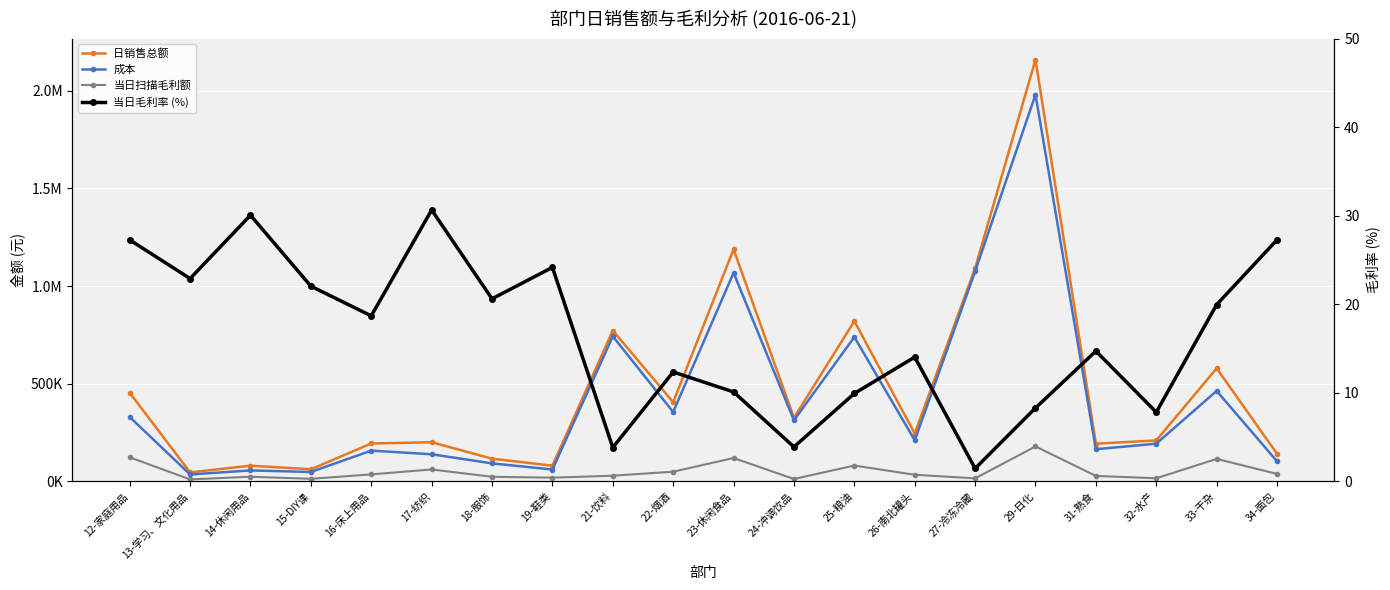

What are all the series names shown in the legend?

日销售总额, 成本, 当日扫描毛利额, 当日毛利率 (%)